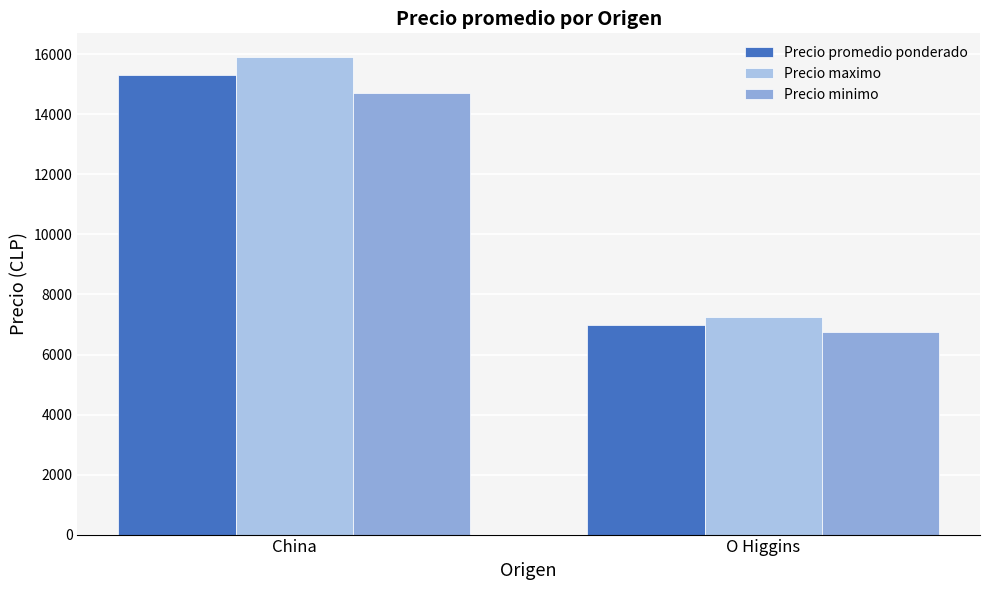

How many groups of bars are there?

2